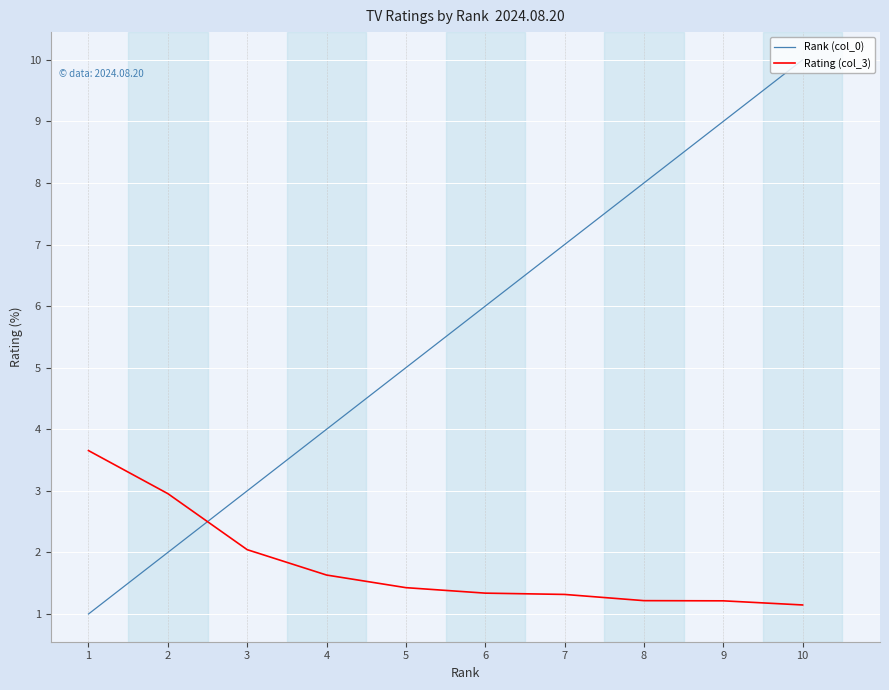

What is the minimum value shown in the chart?

1.0